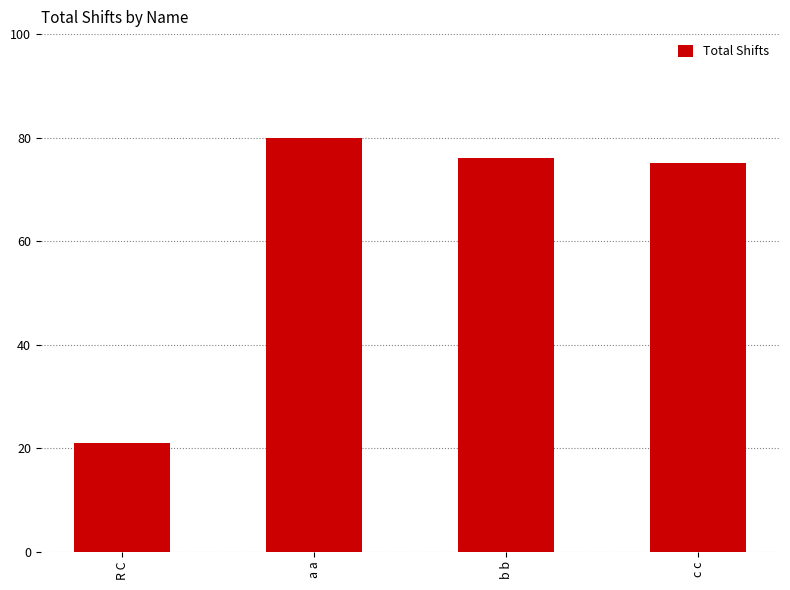

What is the difference between the second highest and minimum values?

55